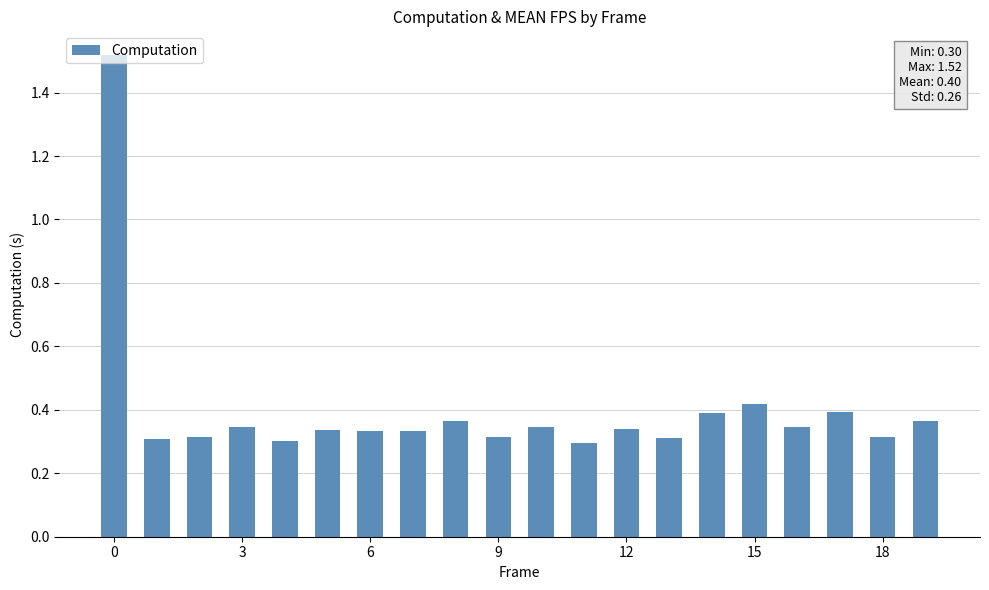

How many values are between 0 and 1?

19